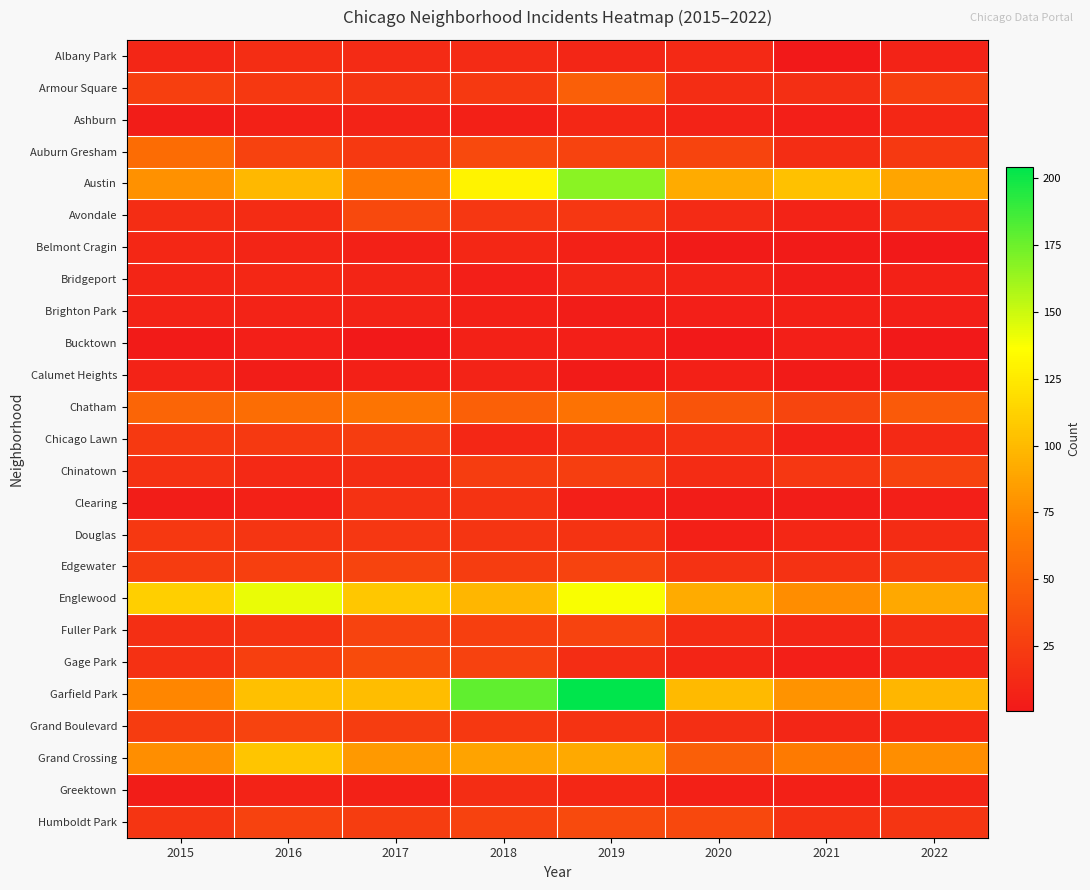

Which has a higher value, 2020 or 2019?

2020